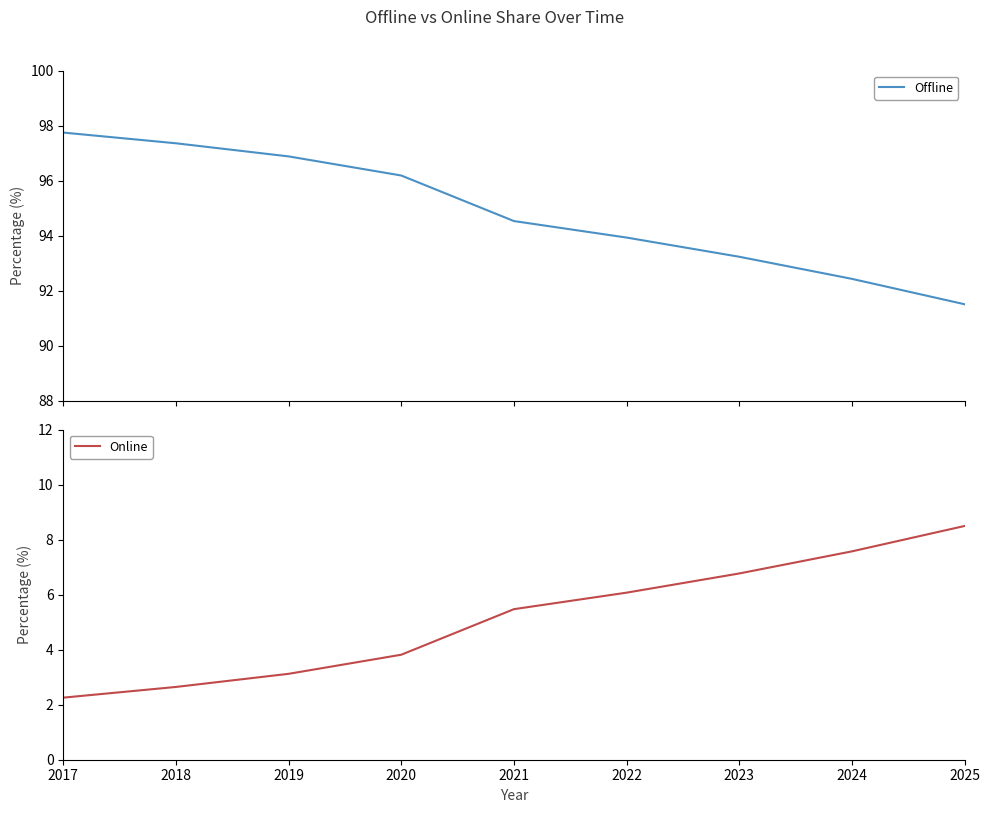

True or false: Offline and Online cross at least once.

False